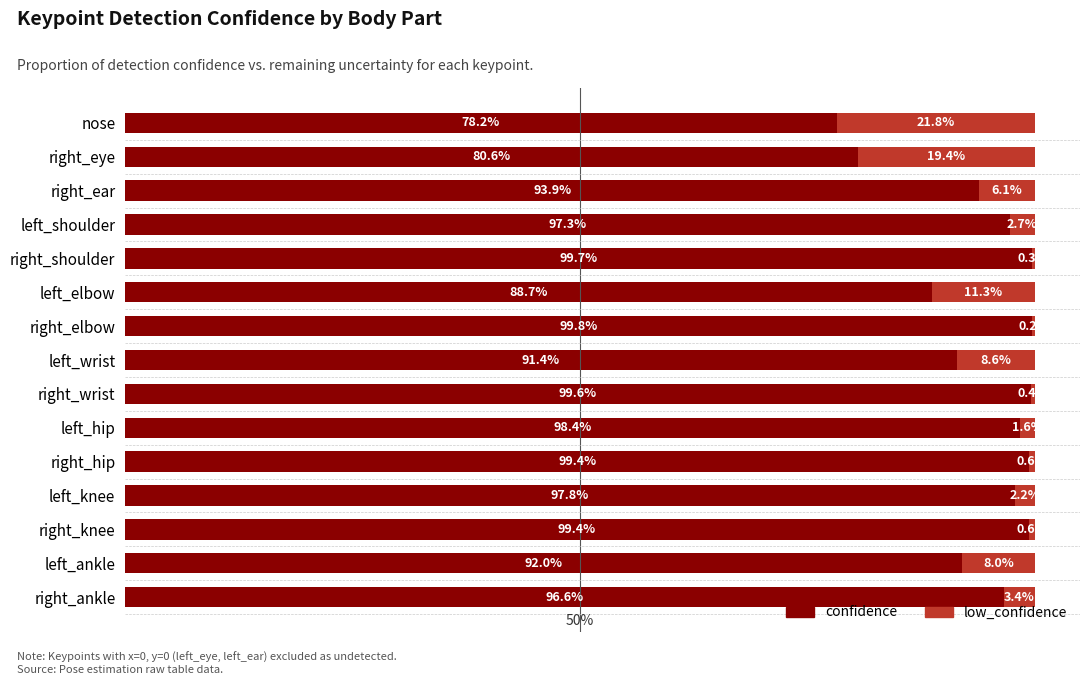

What are all the series names shown in the legend?

confidence, low_confidence